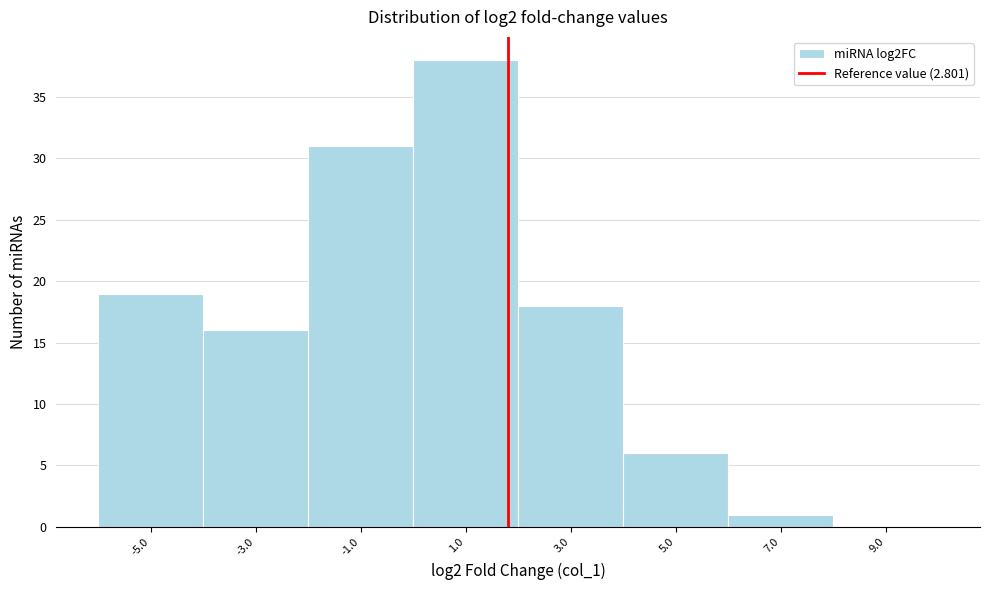

Reading left to right, list all the values displayed in this chart.

-5.0=19	-3.0=16	-1.0=31	1.0=38	3.0=18	5.0=6	7.0=1	9.0=0